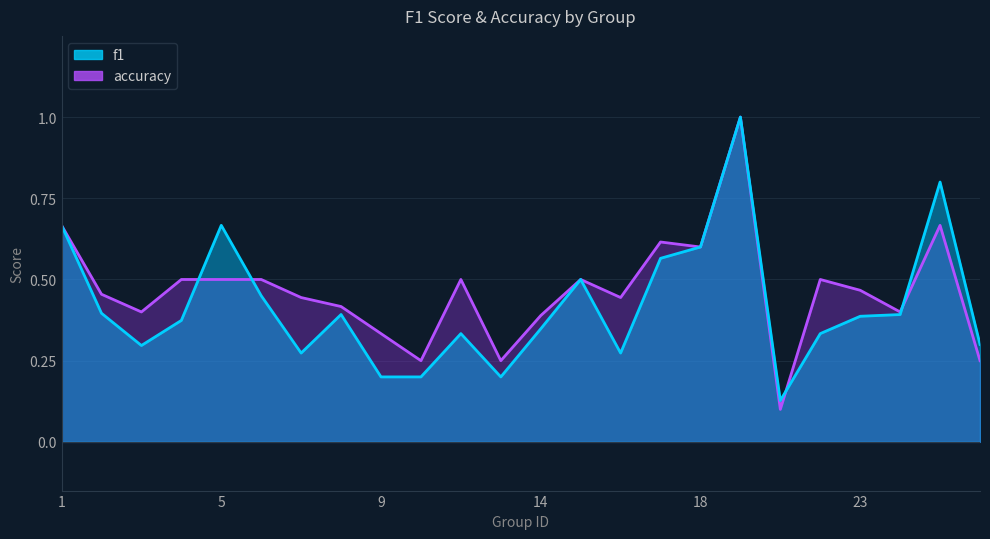

Between 21 and 26, which series saw the biggest shift?

f1